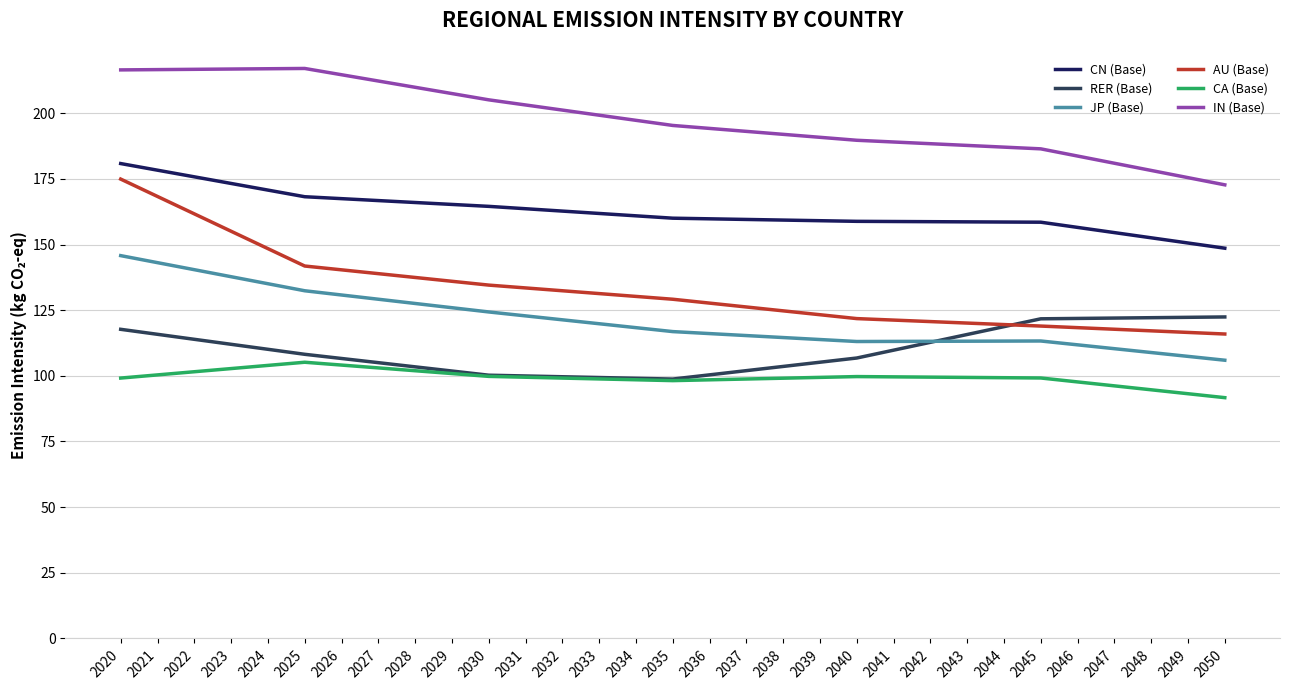

At how many categories does at least one series exceed 100?

31